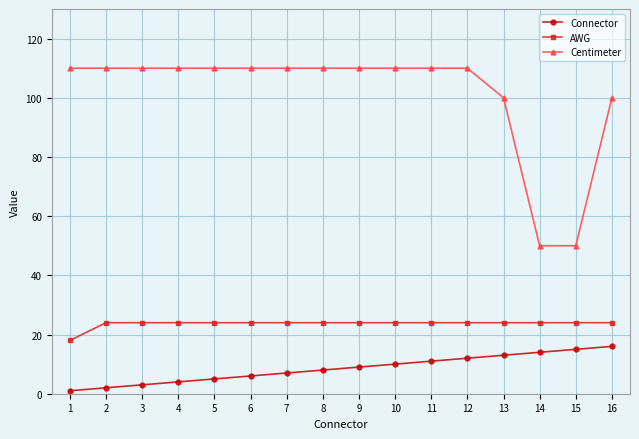

Reading left to right, what are all the values shown in this chart?

Connector: 1	2	3	4	5	6	7	8	9	10	11	12	13	14	15	16
AWG: 18	24	24	24	24	24	24	24	24	24	24	24	24	24	24	24
Centimeter: 110	110	110	110	110	110	110	110	110	110	110	110	100	50	50	100